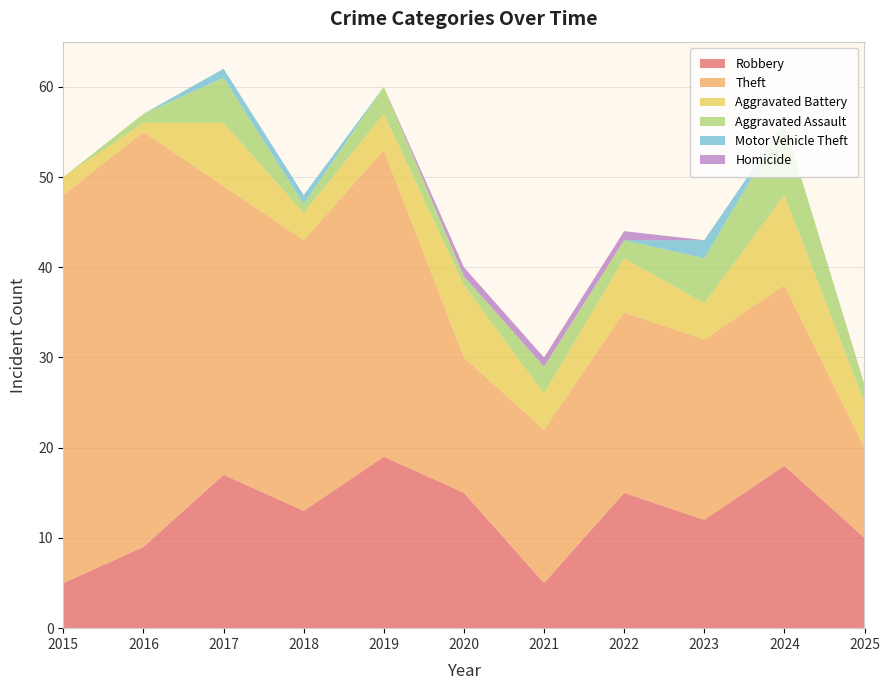

Reading left to right, transcribe all the data shown in this chart.

Robbery: 2015=5	2016=9	2017=17	2018=13	2019=19	2020=15	2021=5	2022=15	2023=12	2024=18	2025=10
Theft: 2015=43	2016=46	2017=32	2018=30	2019=34	2020=15	2021=17	2022=20	2023=20	2024=20	2025=10
Aggravated Battery: 2015=2	2016=1	2017=7	2018=3	2019=4	2020=8	2021=4	2022=6	2023=4	2024=10	2025=5
Aggravated Assault: 2015=0	2016=1	2017=5	2018=1	2019=3	2020=1	2021=3	2022=2	2023=5	2024=8	2025=2
Motor Vehicle Theft: 2015=0	2016=0	2017=1	2018=1	2019=0	2020=0	2021=0	2022=0	2023=2	2024=0	2025=0
Homicide: 2015=0	2016=0	2017=0	2018=0	2019=0	2020=1	2021=1	2022=1	2023=0	2024=0	2025=0